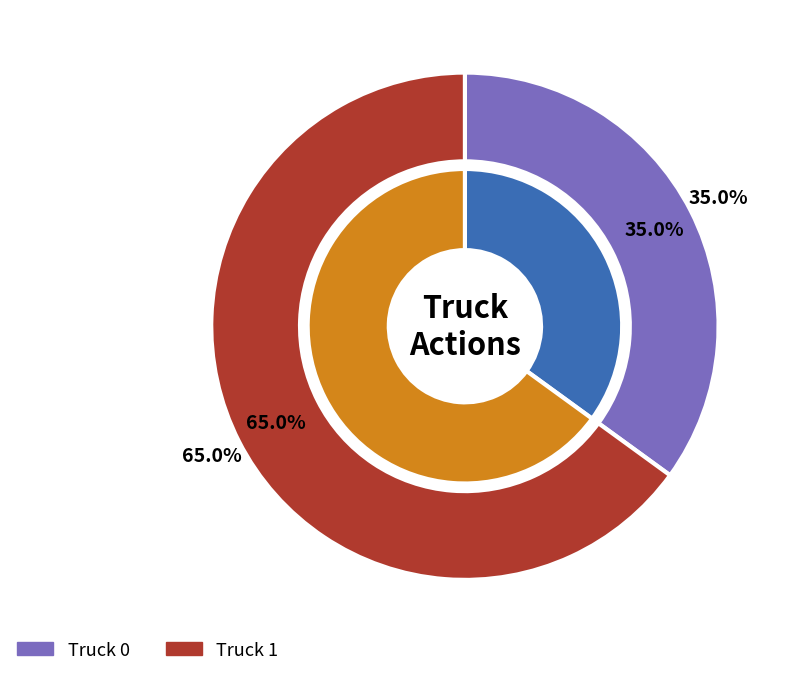

Rank the categories by value from lowest to highest.

Truck 0, Truck 1